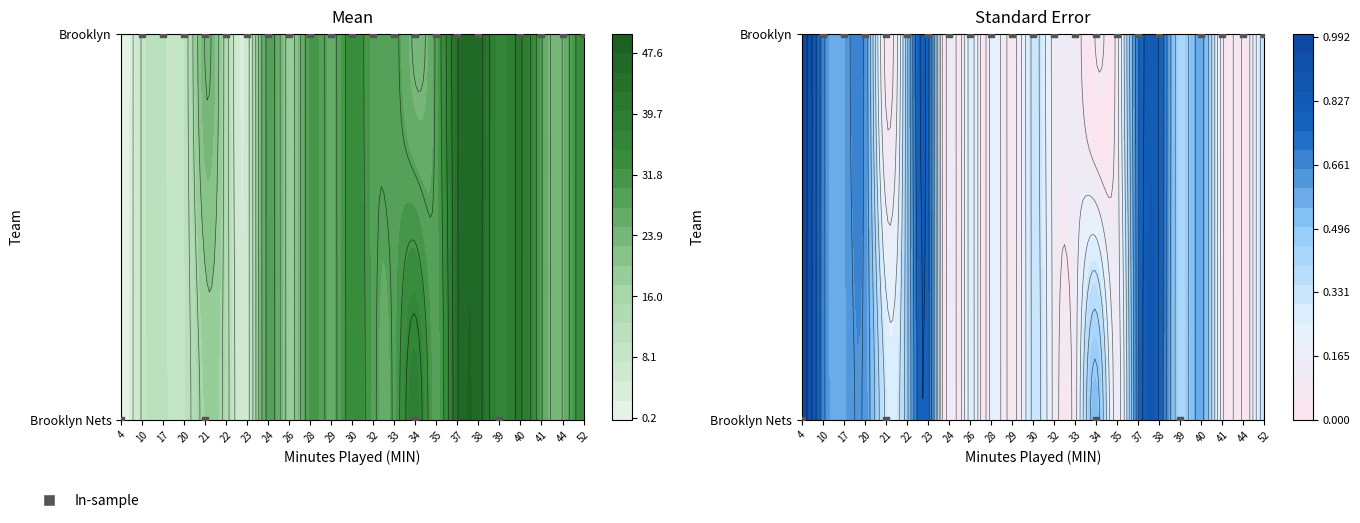

List the series in order of their overall mean, lowest first.

Brooklyn, Brooklyn Nets